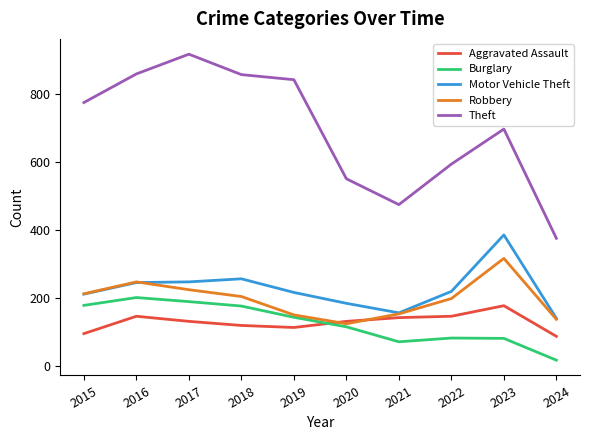

Which series has the largest total across all categories?

Theft